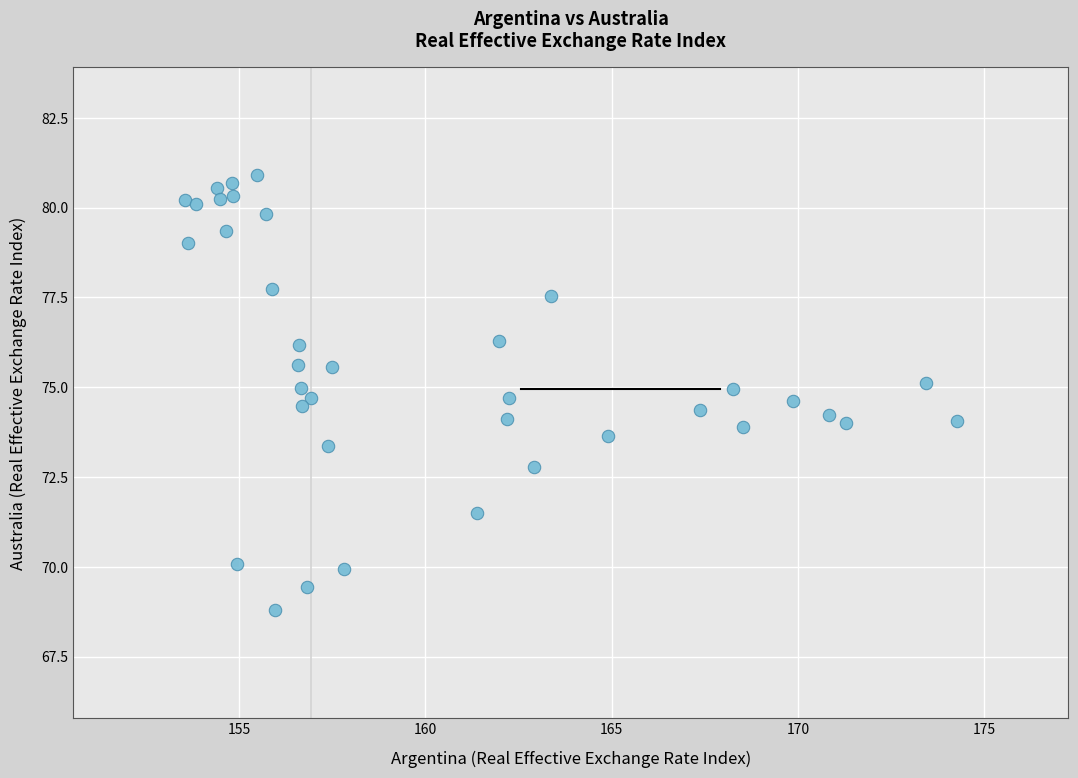

What is the range of Y values (max minus min)?

12.1